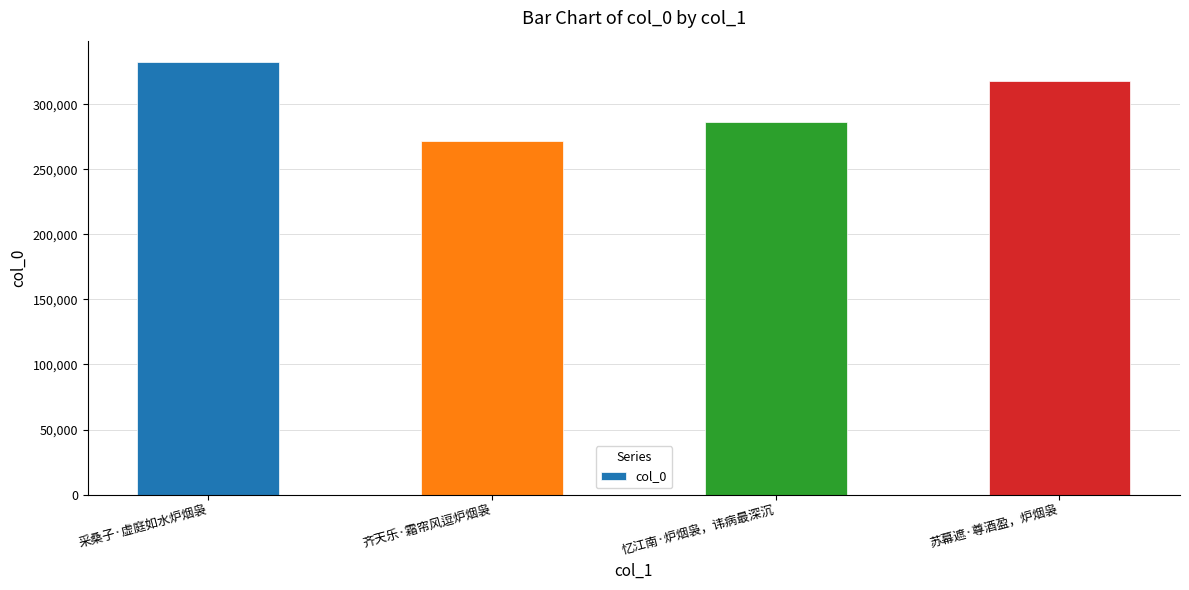

Are the bars horizontal?

No